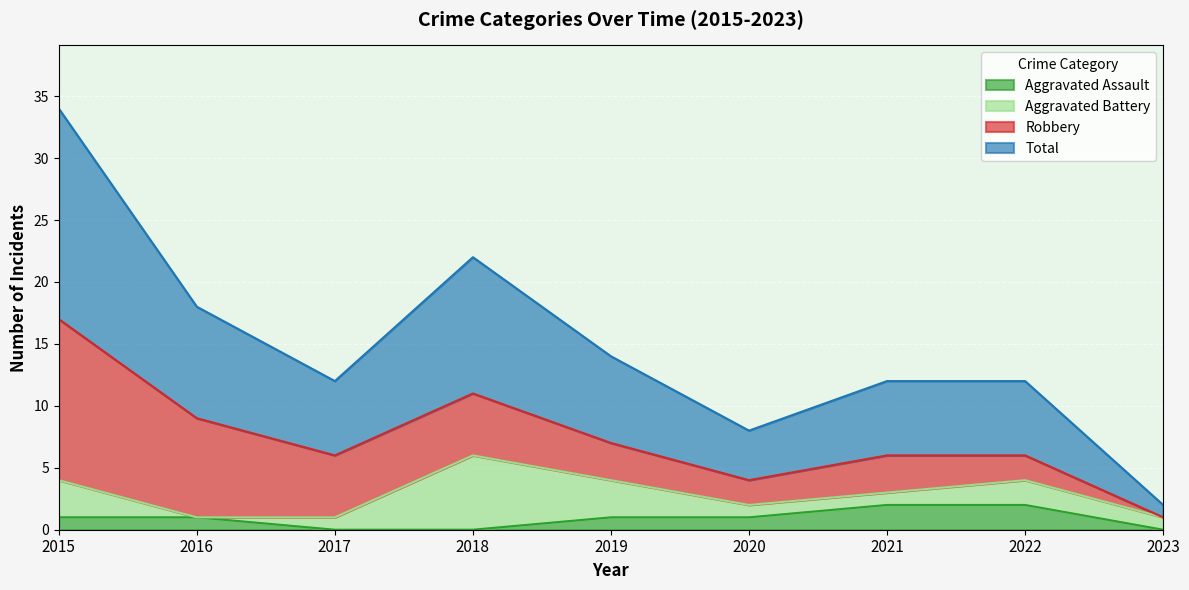

What is the difference between the second highest and minimum values in the Total series?

10